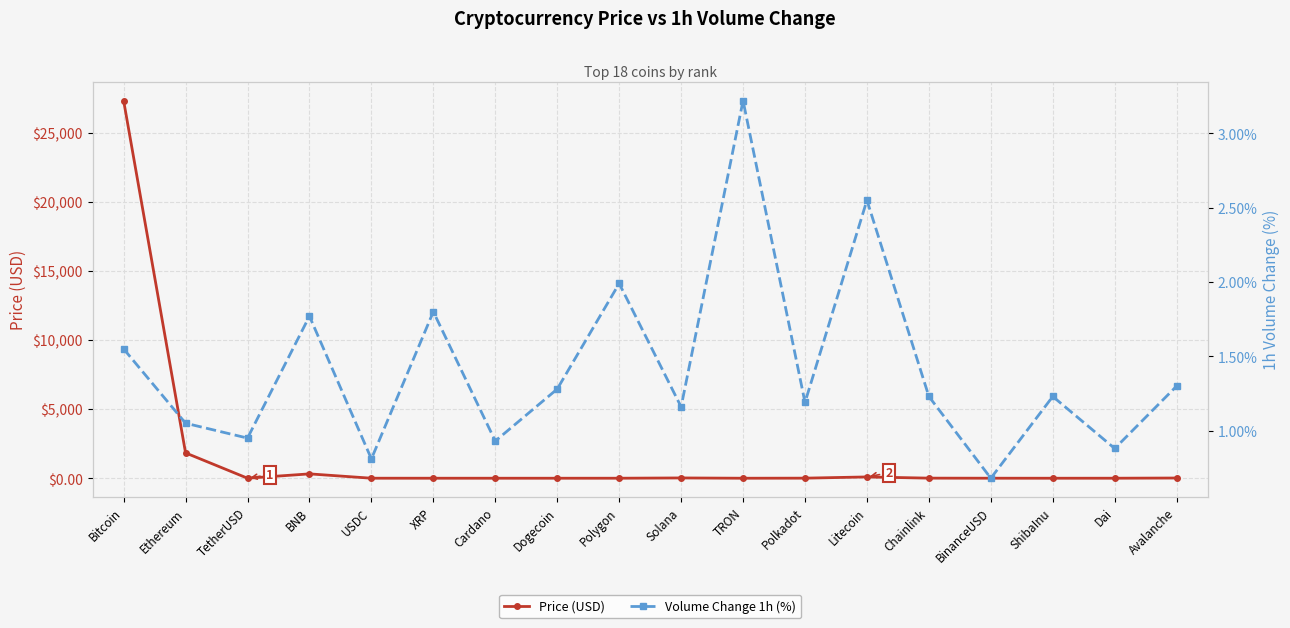

What are all the series names shown in the legend?

Price (USD), Volume Change 1h (%)